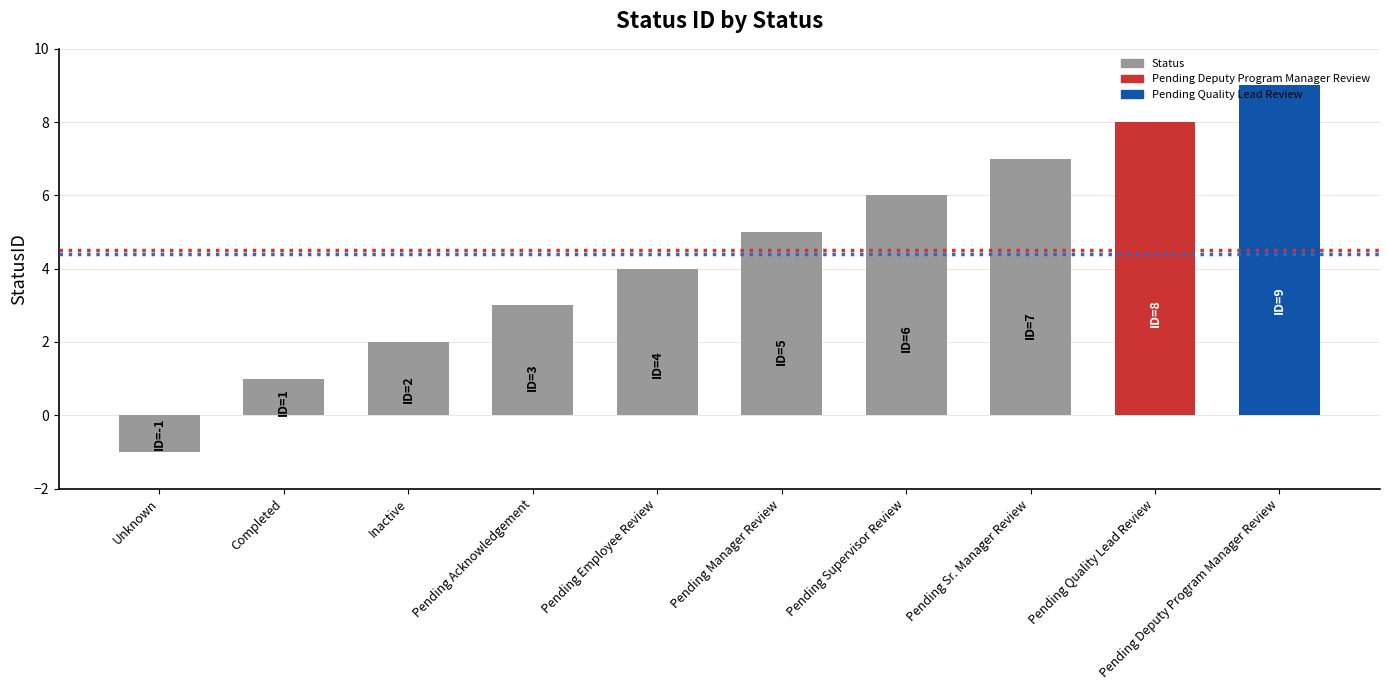

What is the sum of all values?

44